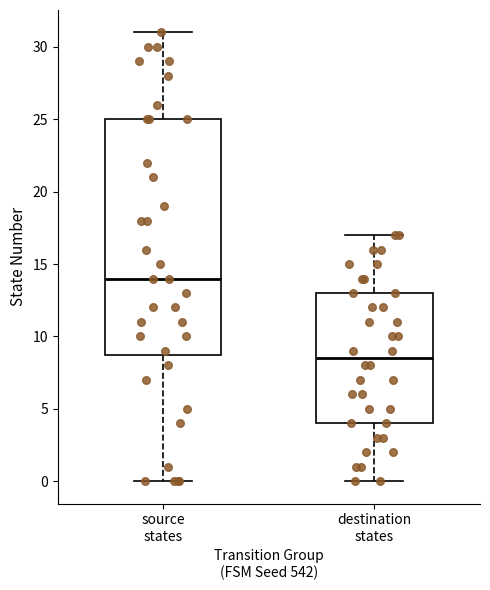

Comparing the boxes themselves (not the whiskers), which one is the tallest?

source states